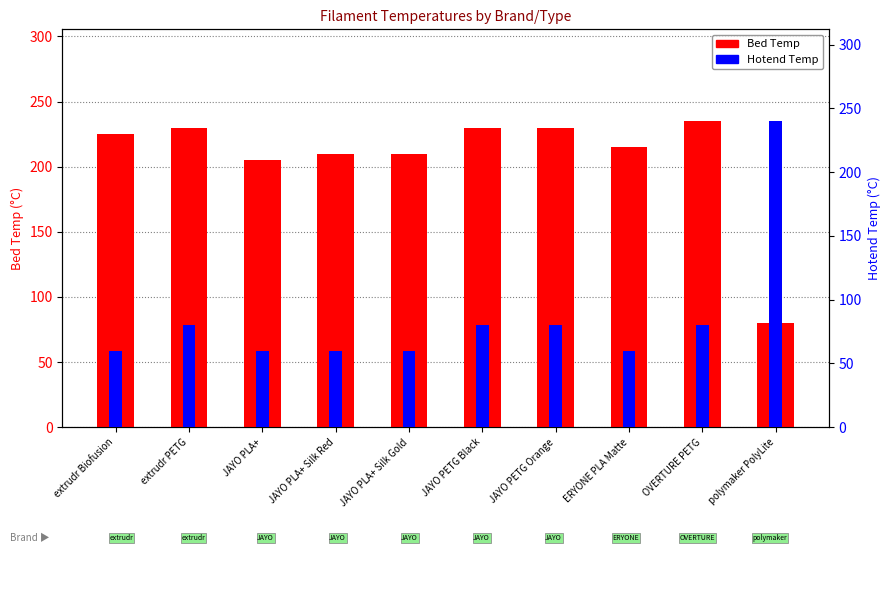

What is the difference between the Bed Temp values at JAYO PETG Black and OVERTURE PETG?

5